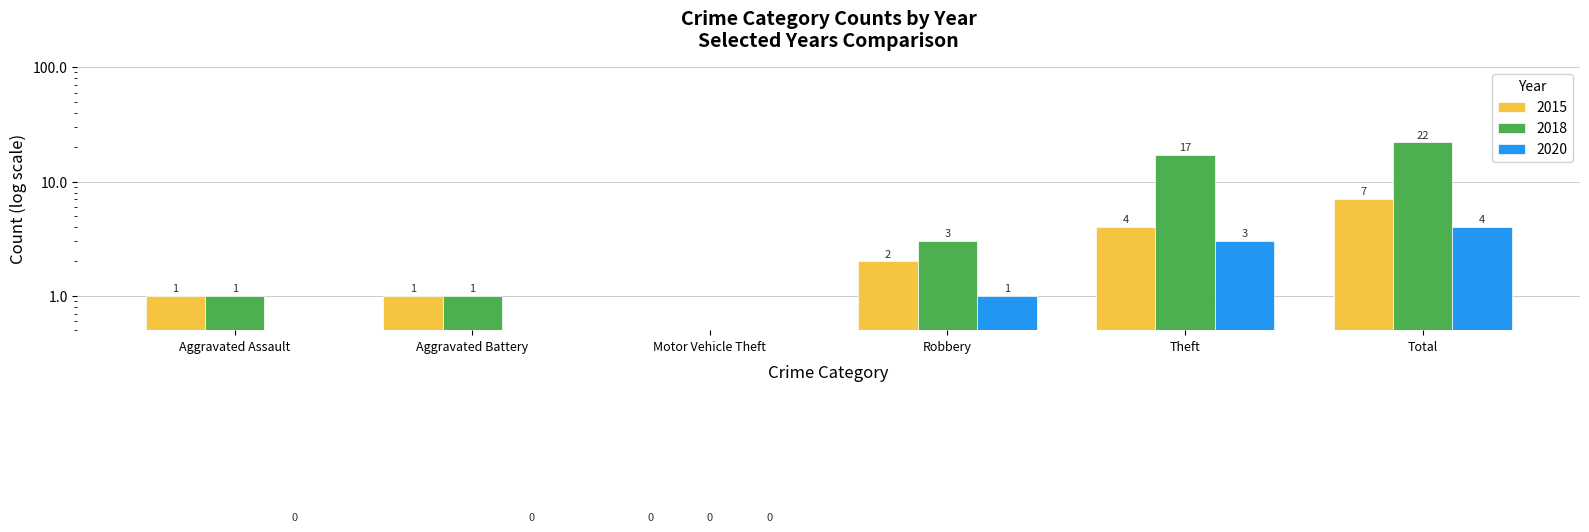

Count the 2015 values in the range 1 to 4.

4